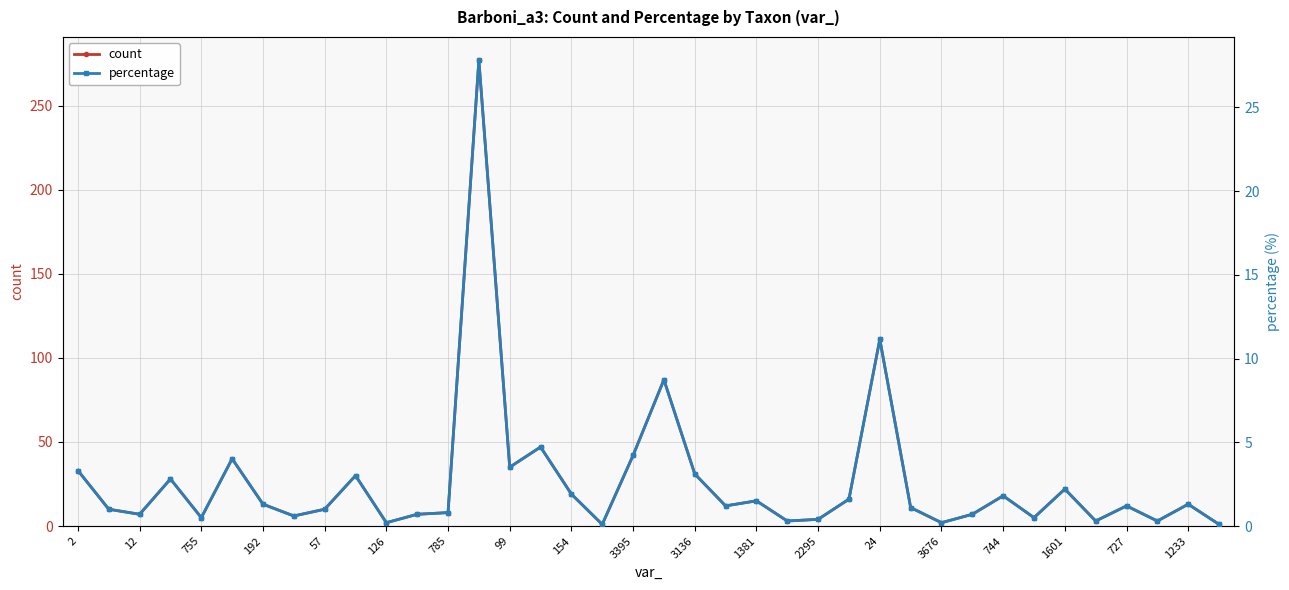

What is the value of the percentage point at the 37th from the left?

1.3